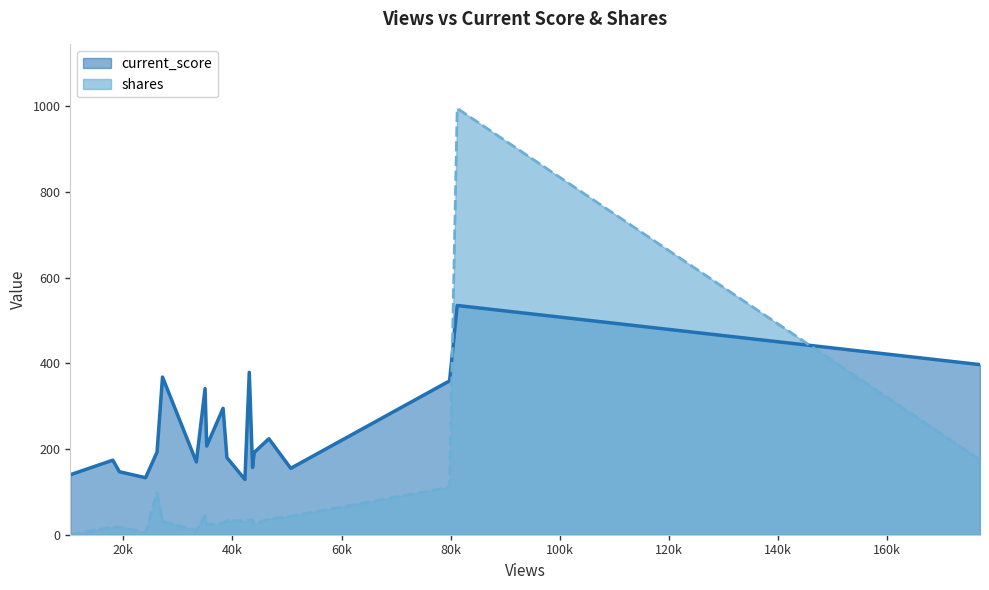

How many lines are shown in the chart?

2